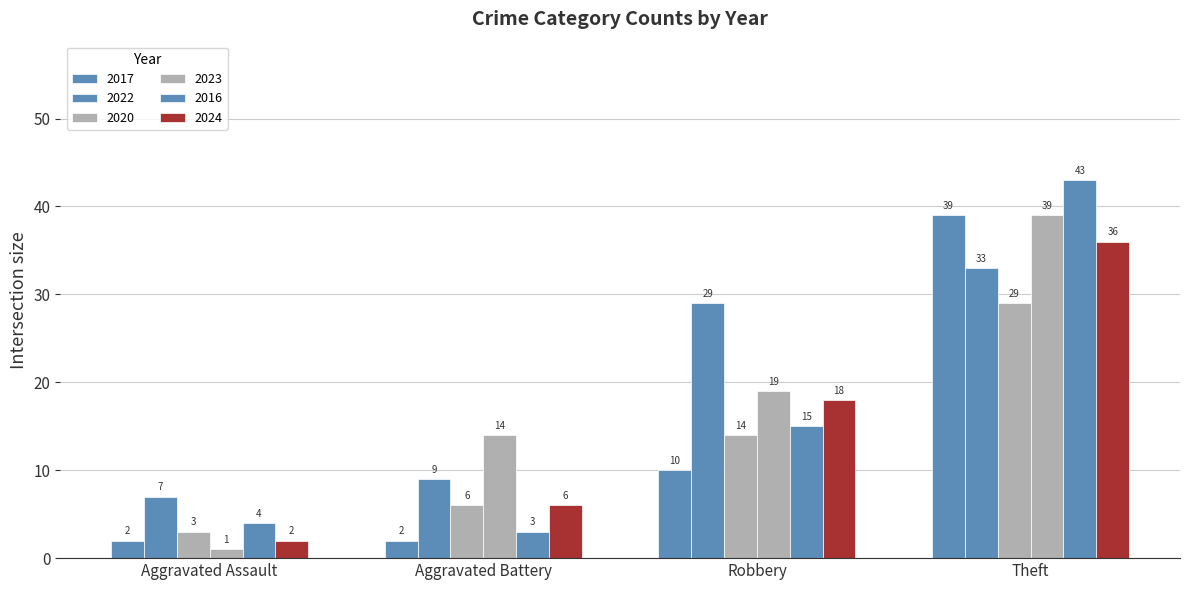

Are the bars grouped side by side (vs. stacked)?

Yes